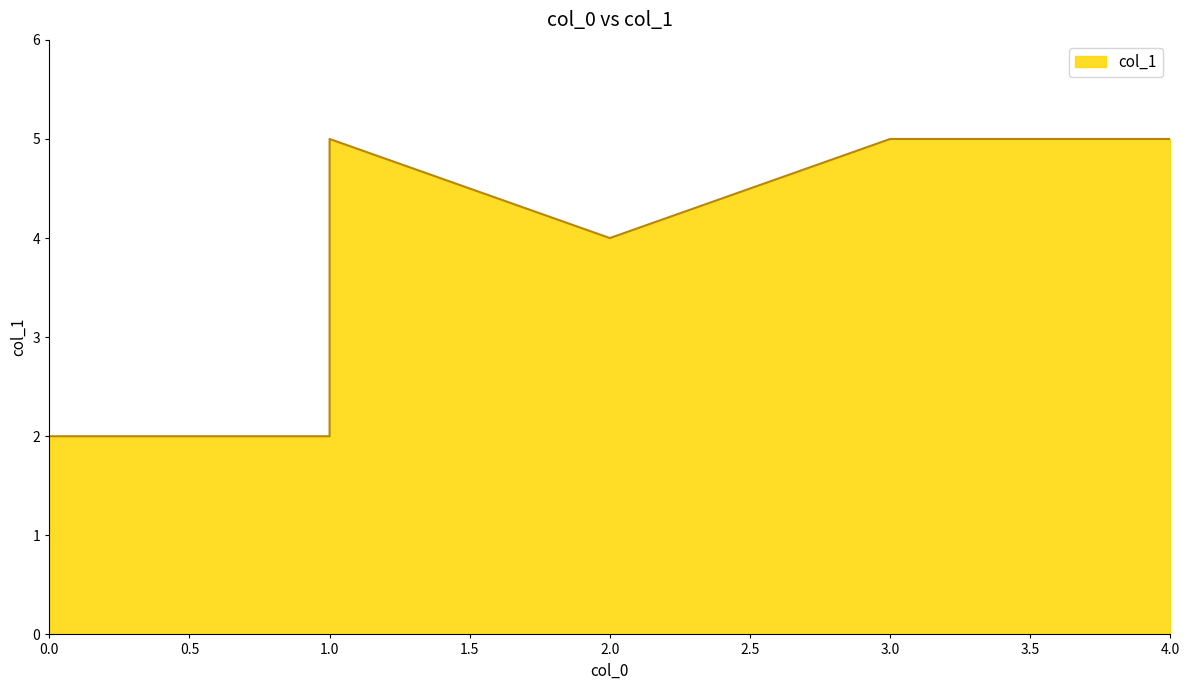

Rank the categories by value from lowest to highest.

0, 1, 2, 1, 4, 3